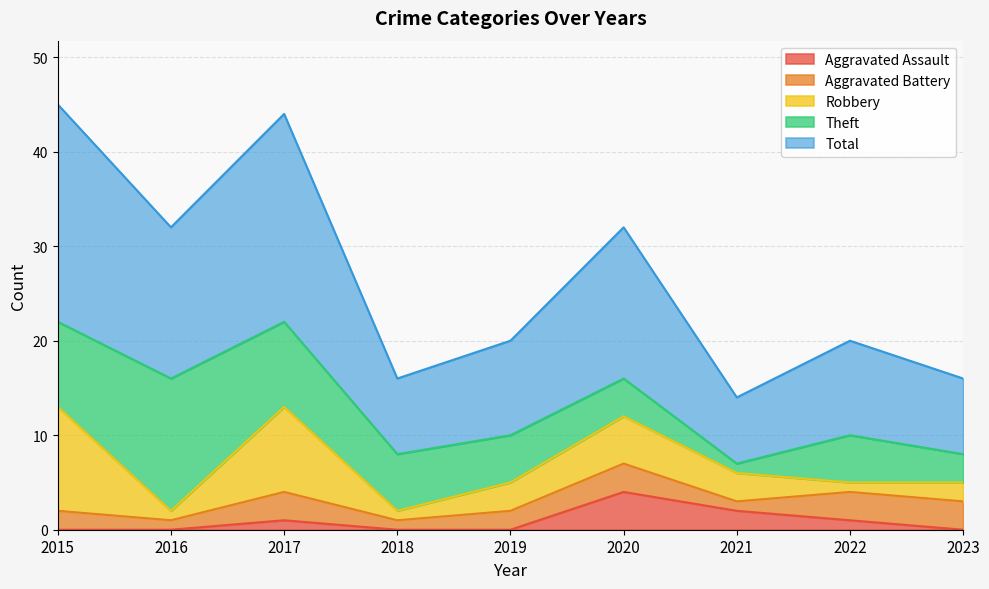

Is the value of Theft at 2023 greater than the value of Robbery at 2019?

No